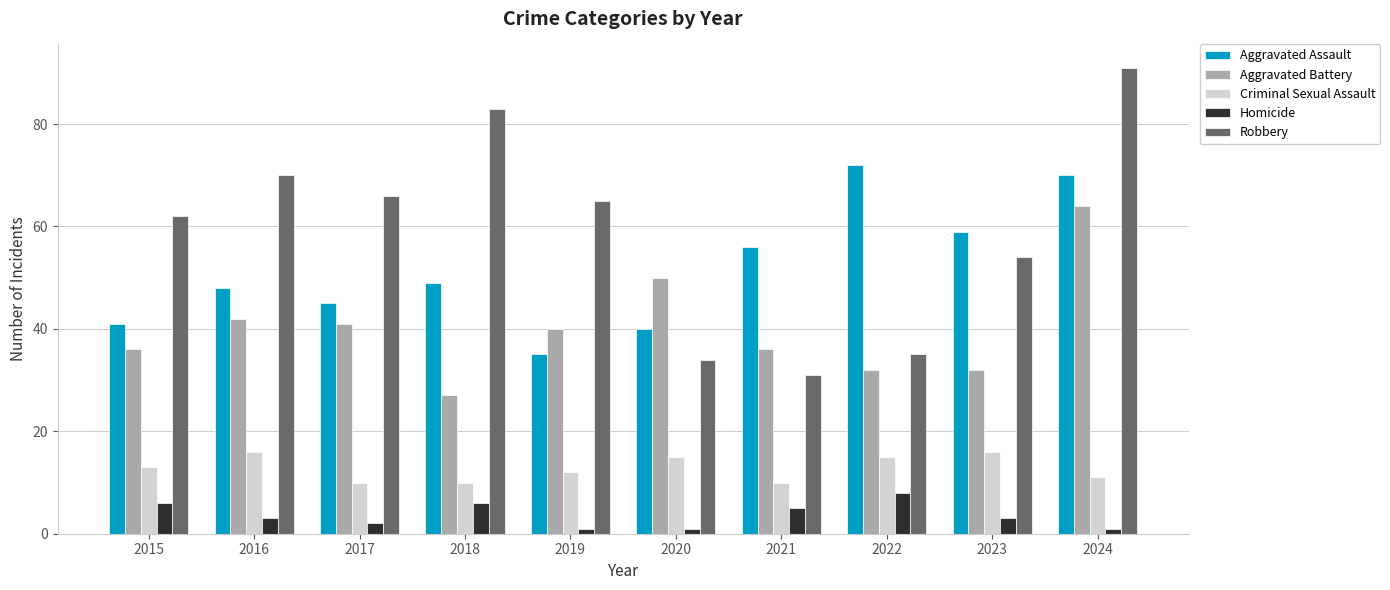

Reading right to left, transcribe all the data shown in this chart.

Aggravated Assault: 70	59	72	56	40	35	49	45	48	41
Aggravated Battery: 64	32	32	36	50	40	27	41	42	36
Criminal Sexual Assault: 11	16	15	10	15	12	10	10	16	13
Homicide: 1	3	8	5	1	1	6	2	3	6
Robbery: 91	54	35	31	34	65	83	66	70	62